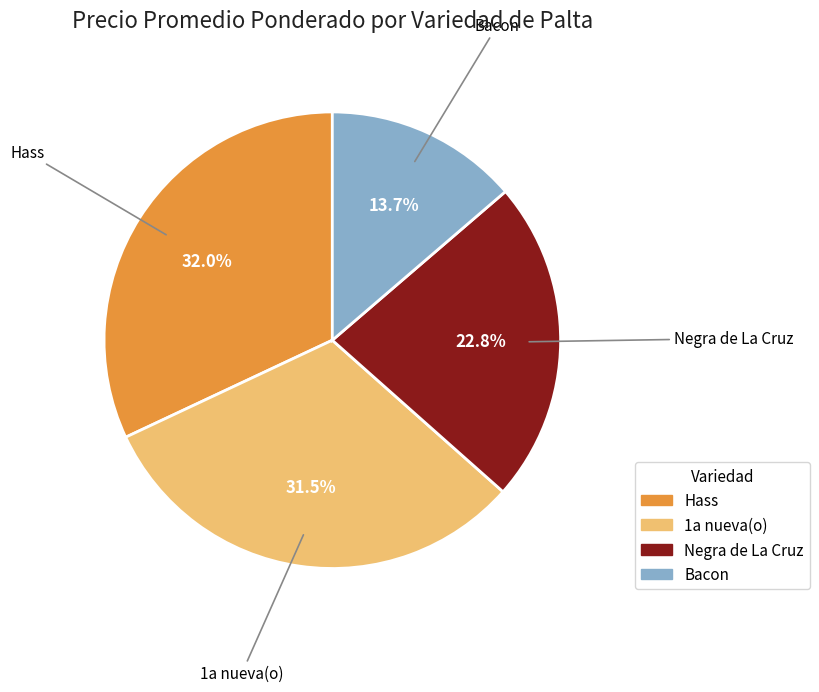

To the nearest percent, what portion does Negra de La Cruz represent?

23%